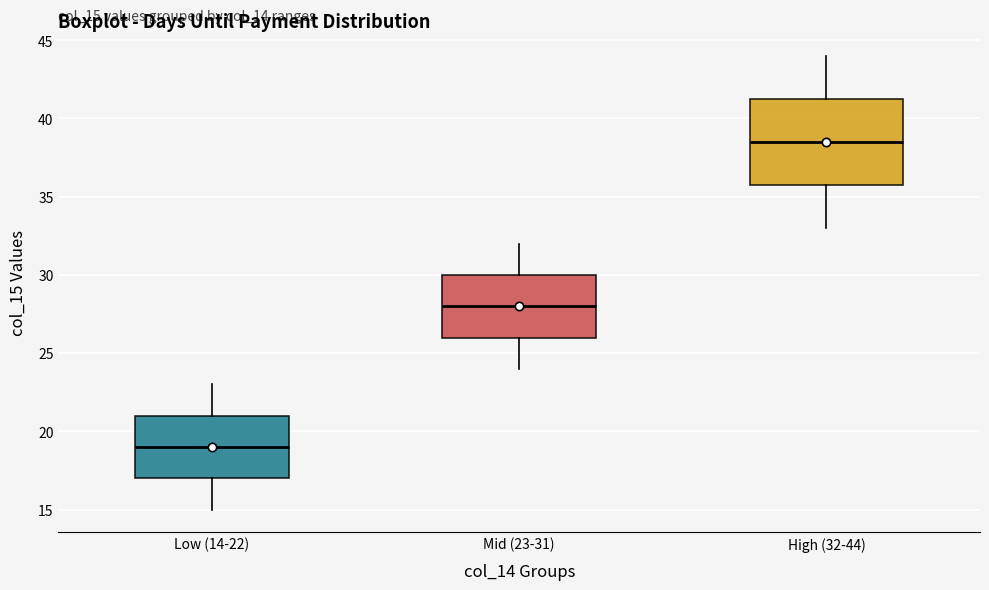

Reading left to right, transcribe this box plot: for each box, give where its median line is, the range the box spans, and where its two whiskers end, as read against the y-axis. The values are not printed on the chart, so give them approximately, as read against the axis.

Low (14-22): median 19.0, box 17.0 to 21.0, whiskers 15.0 to 23.0
Mid (23-31): median 28.0, box 26.0 to 30.0, whiskers 24.0 to 32.0
High (32-44): median 38.5, box 36.0 to 41.5, whiskers 33.0 to 44.0